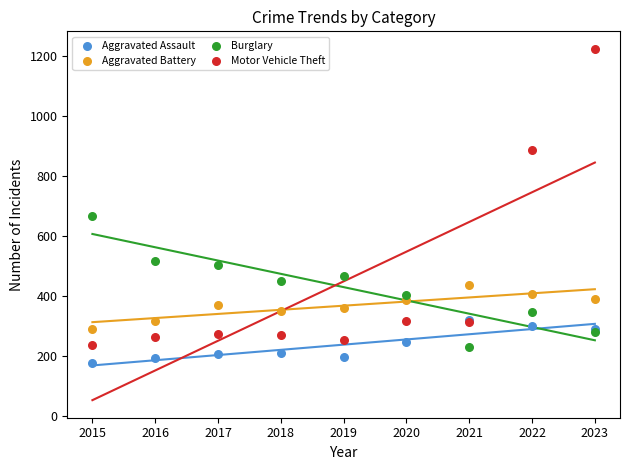

Which series contains the highest Y value?

Motor Vehicle Theft